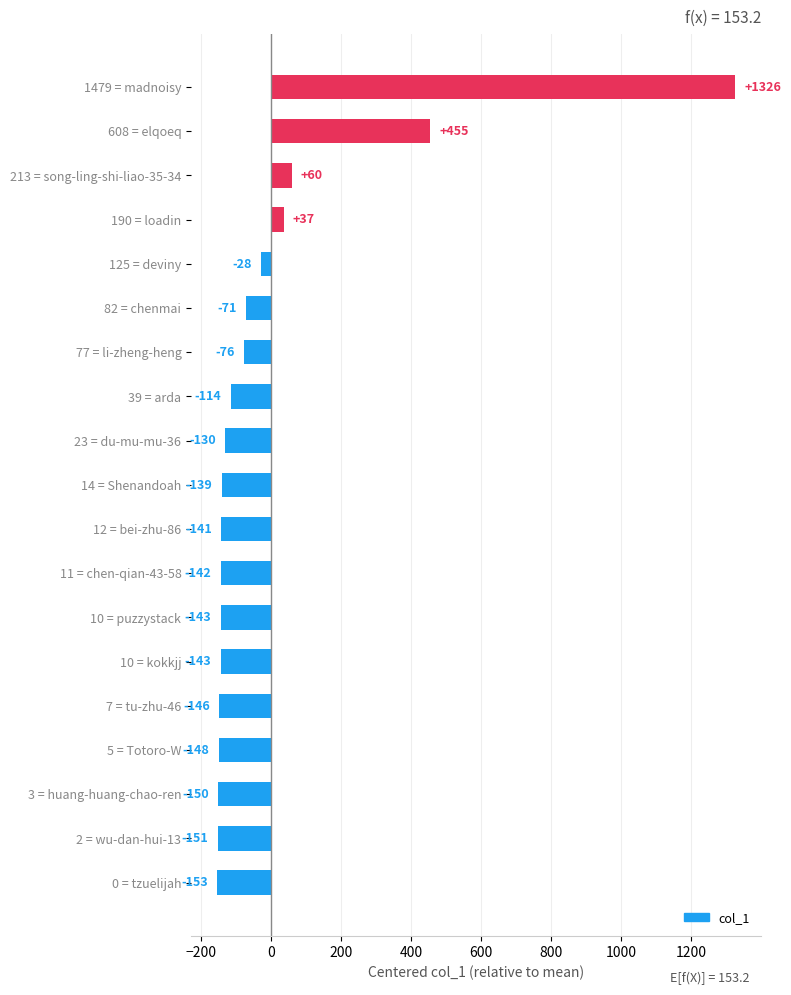

The chart shows a value of -42.5 at 10 = puzzystack. True or false?

False